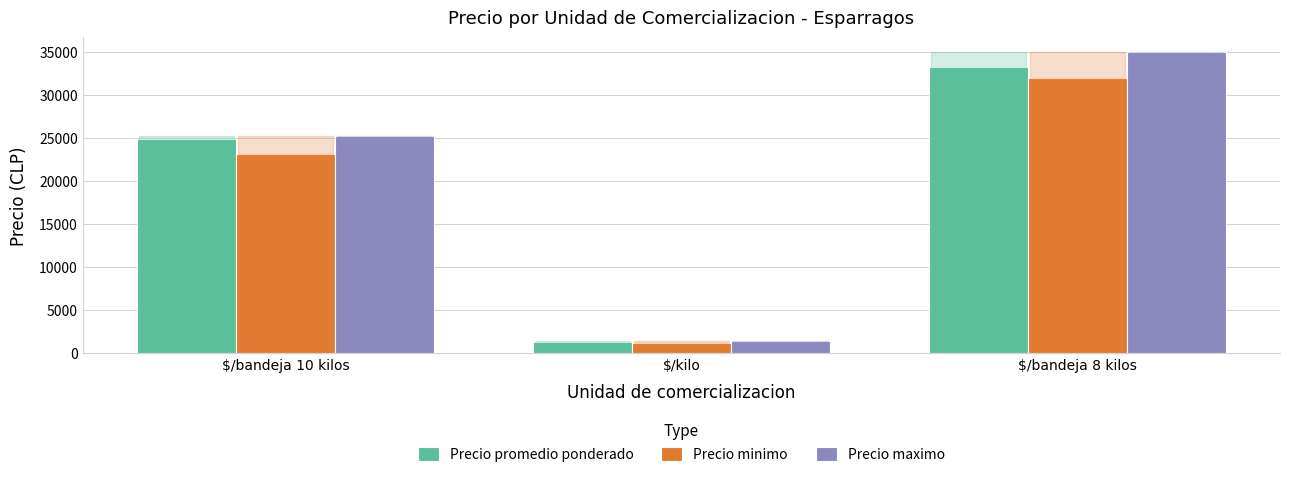

What is the label of the 1st bar from the left?

$/bandeja 10 kilos